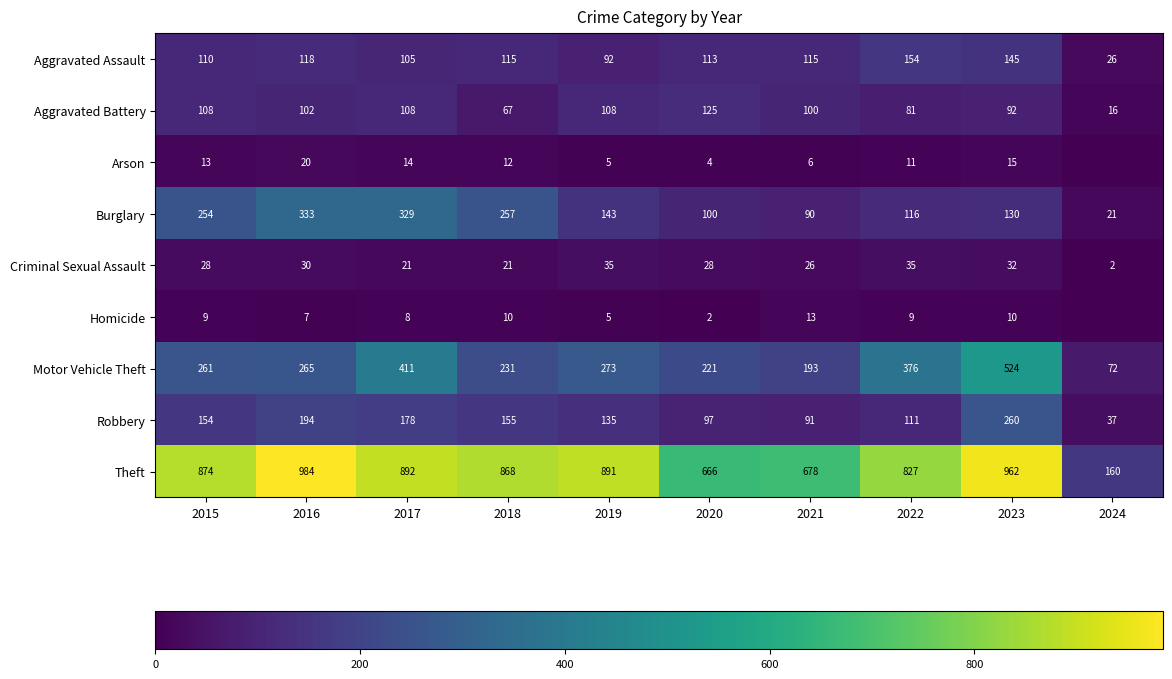

Where is Aggravated Battery nearest to the value 70?

2018